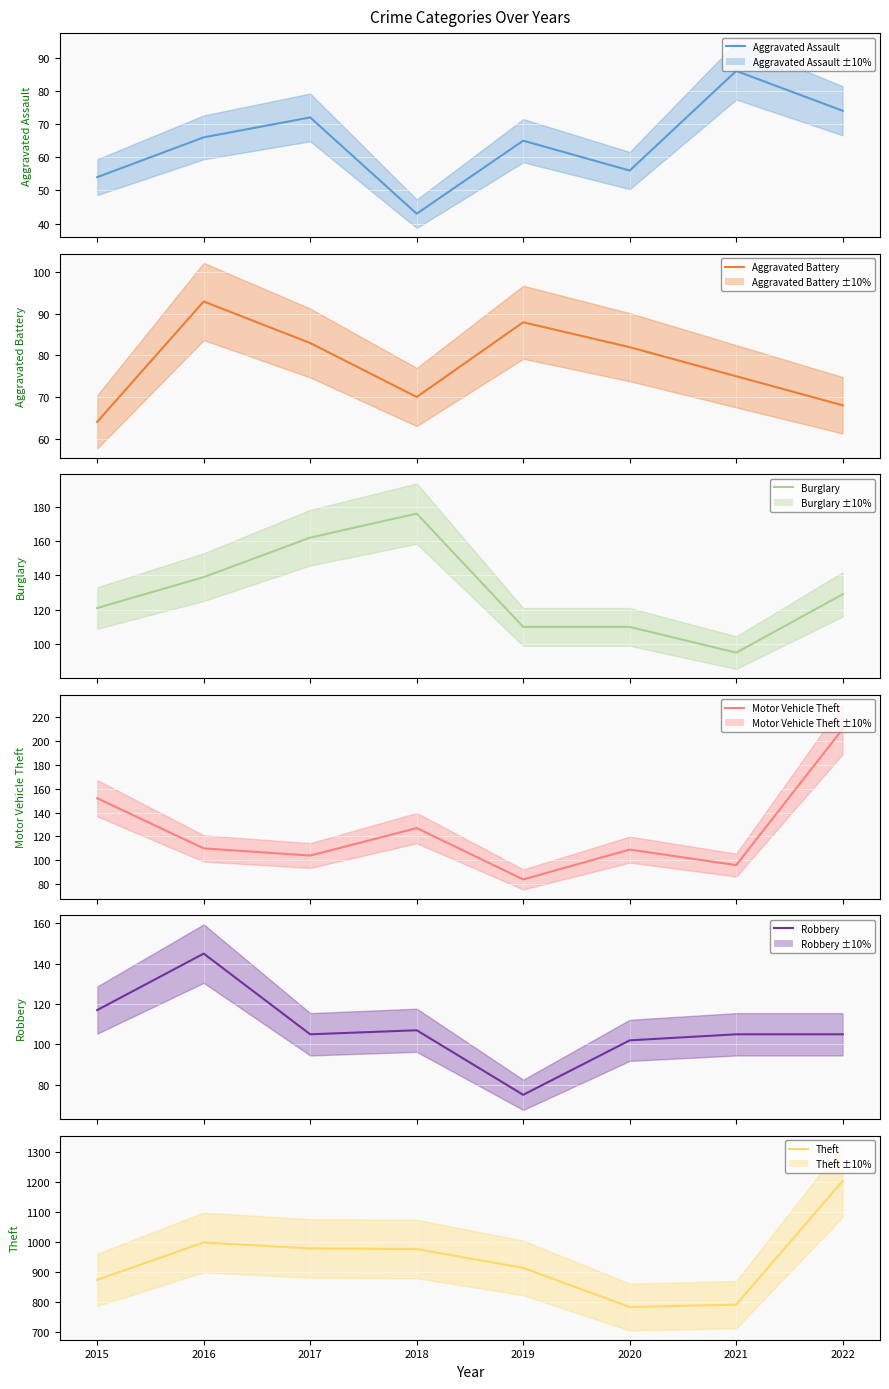

True or false: Burglary (mean) has a value of 121 at 2015.

True